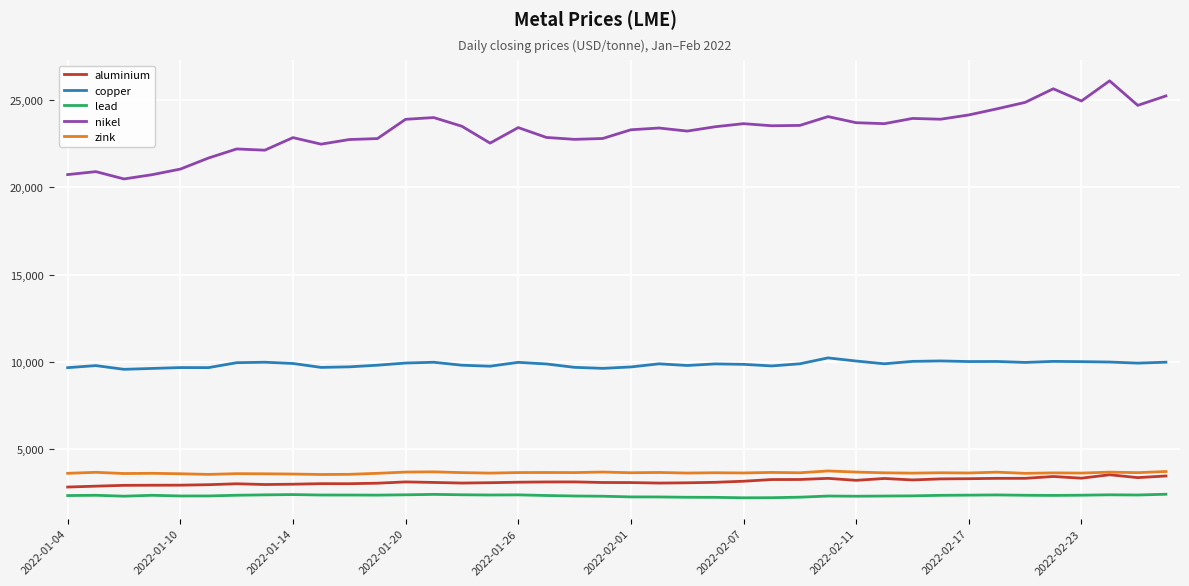

True or false: zink and lead intersect in this chart.

False